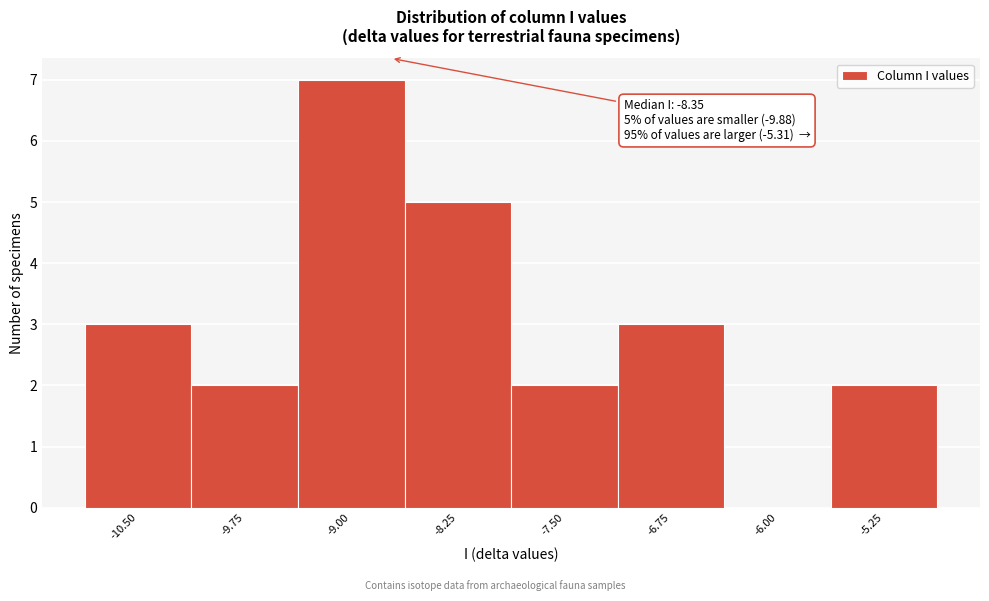

Reading right to left, extract all data points from this chart.

-5.25=2	-6.00=0	-6.75=3	-7.50=2	-8.25=5	-9.00=7	-9.75=2	-10.50=3